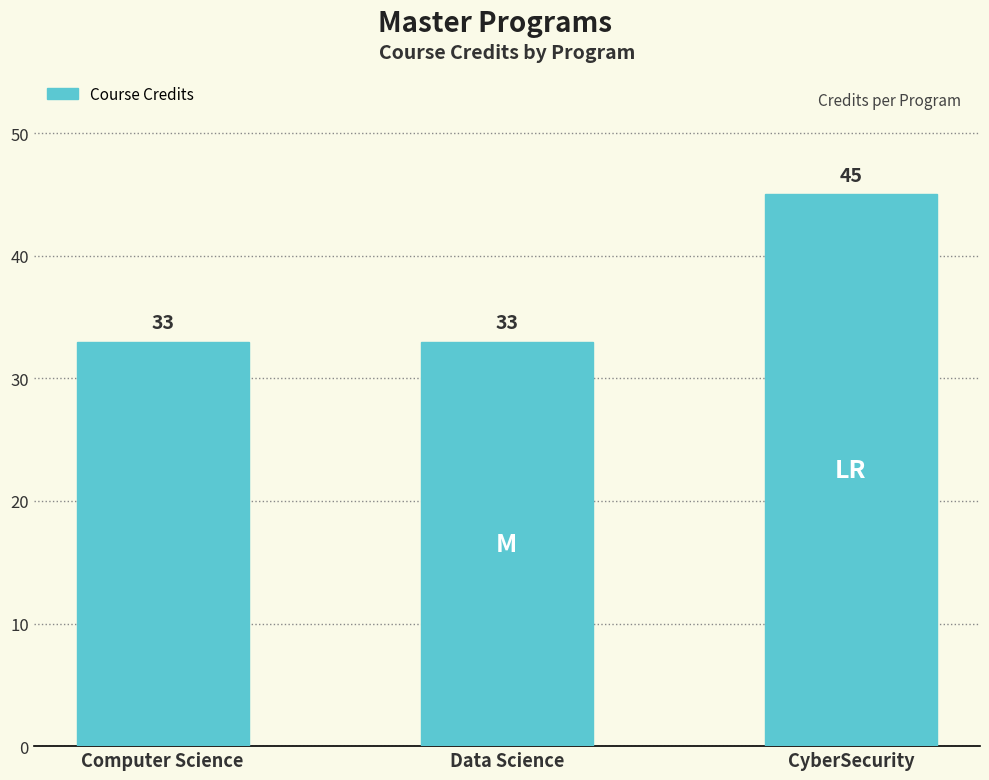

What is the label of the 3rd bar from the left?

CyberSecurity